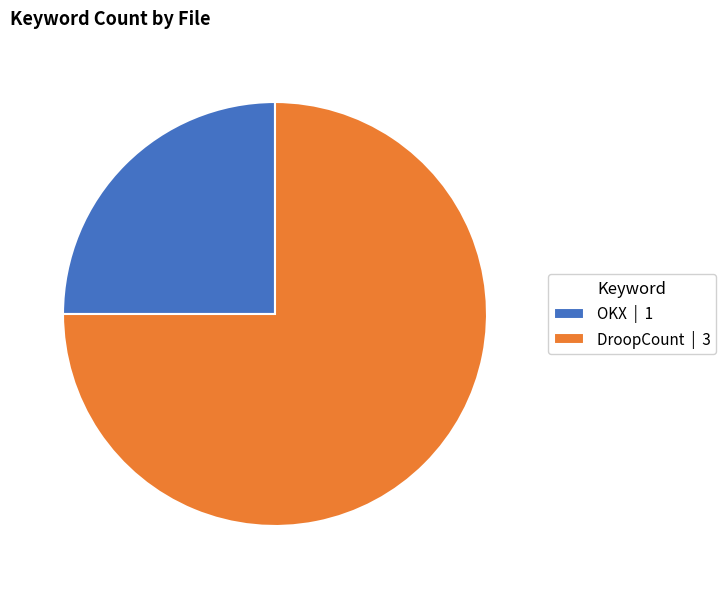

Which category has the smallest portion of the pie?

OKX